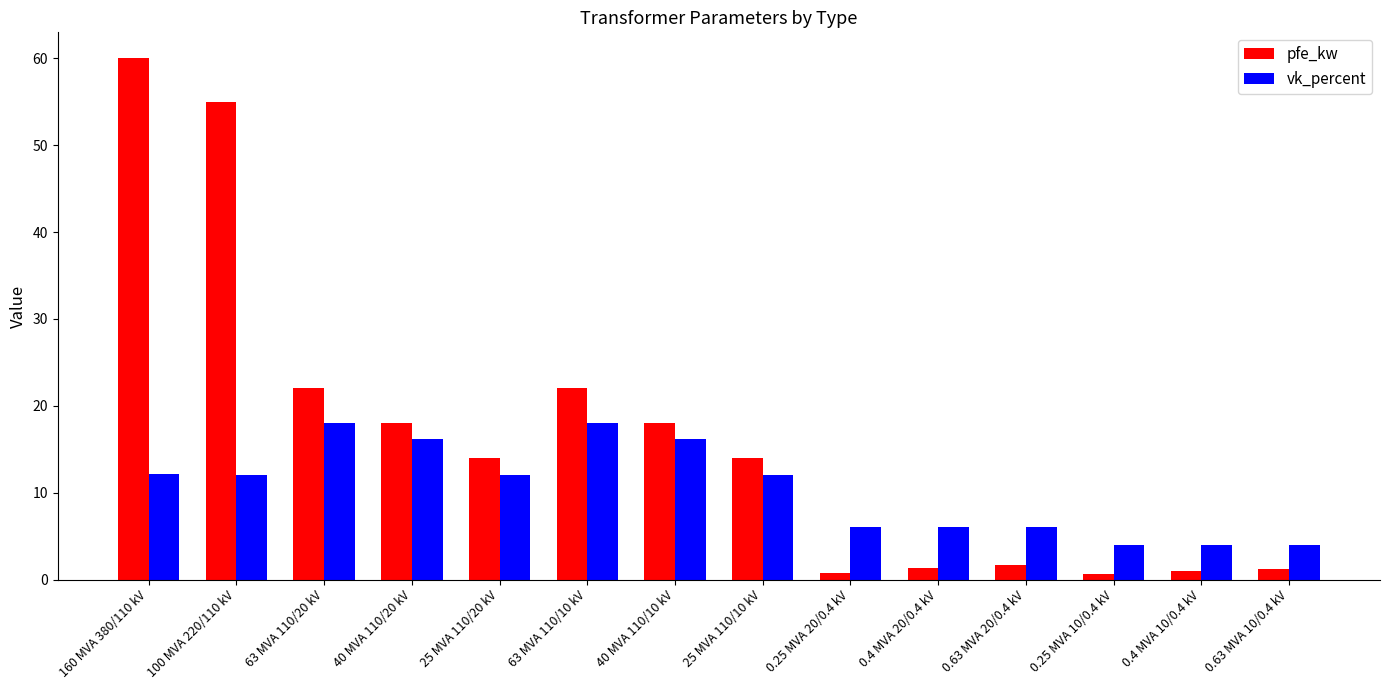

At how many categories does at least one series exceed 32?

2